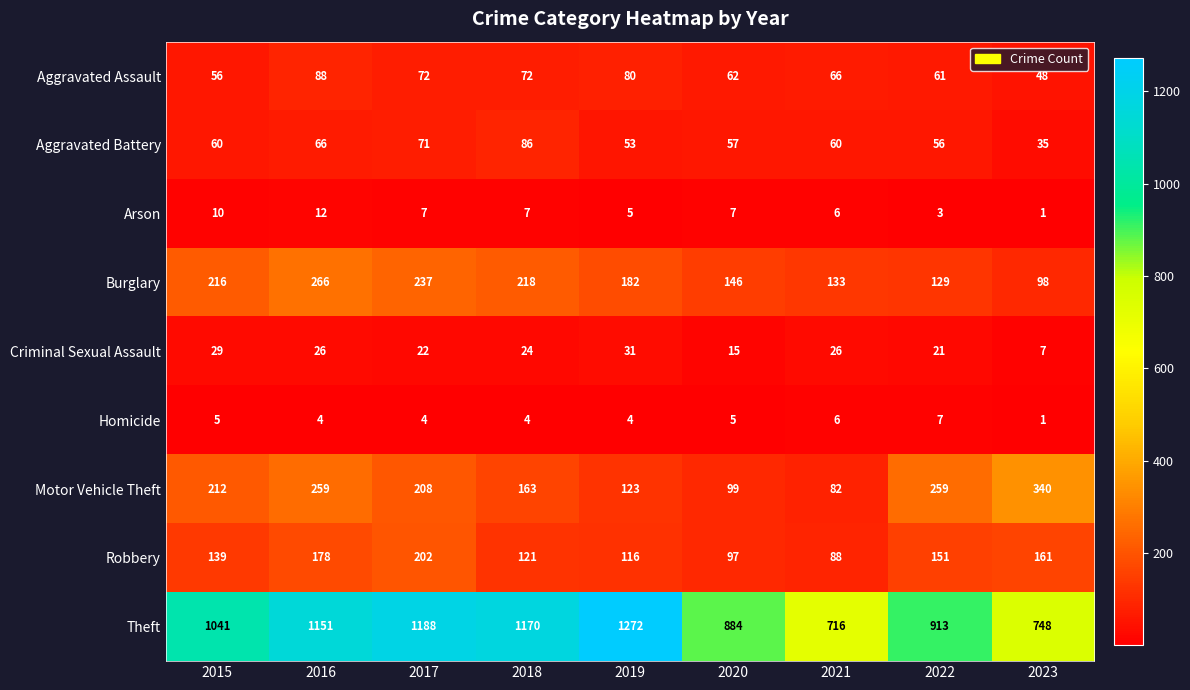

Which series has the widest spread of values?

Theft